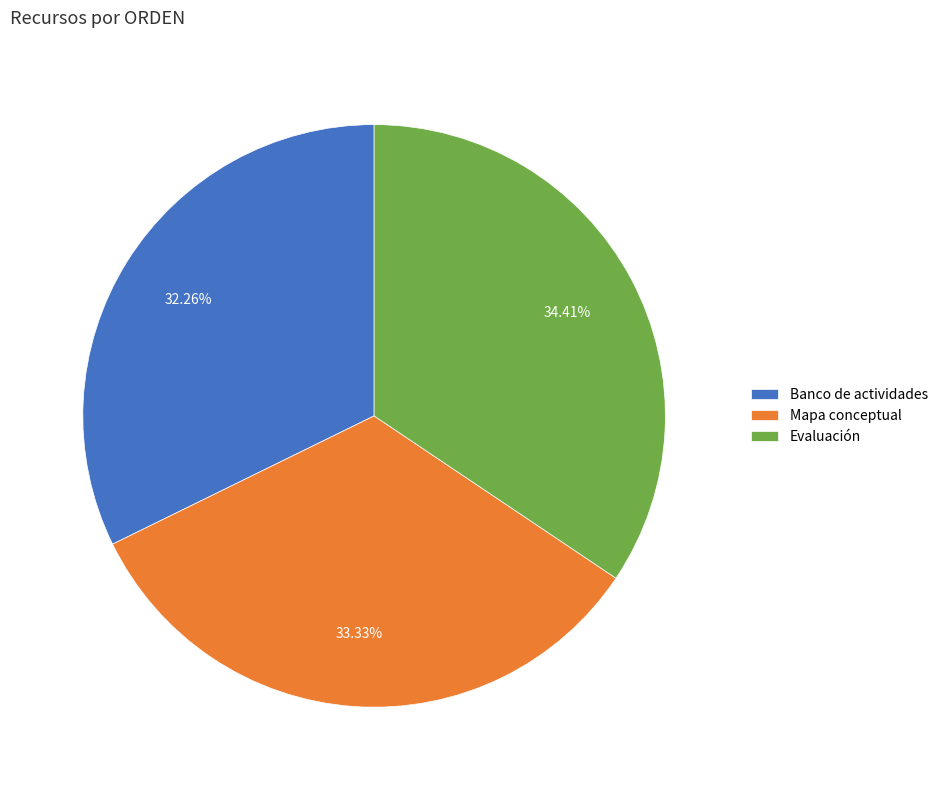

Is there a majority slice in this chart?

No